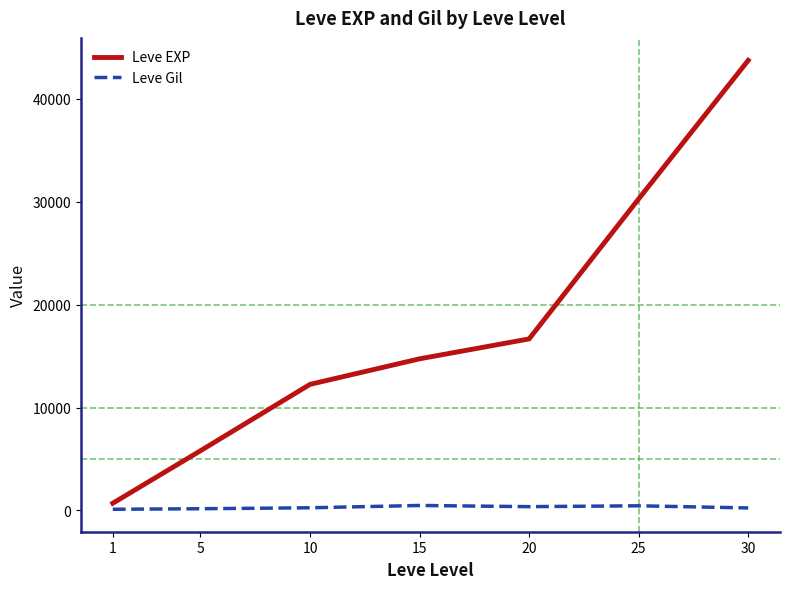

List the labels in order of Leve EXP value, largest first.

30, 25, 20, 15, 10, 5, 1